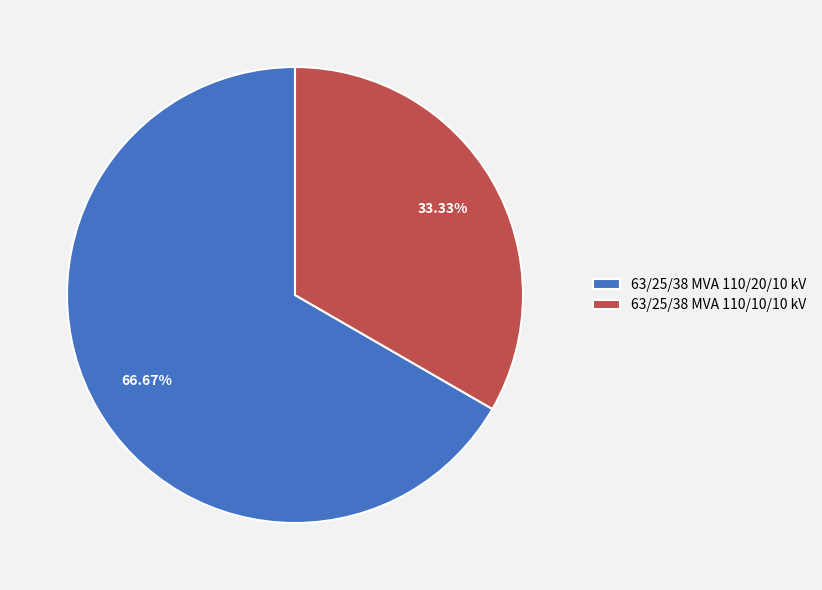

Count the number of slices in the pie.

2